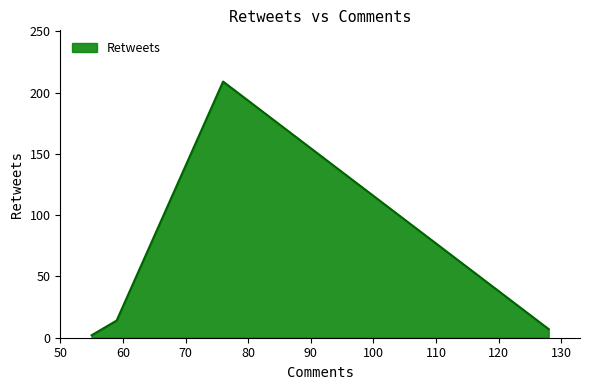

Rank the categories by value from highest to lowest.

76, 59, 128, 55, 55